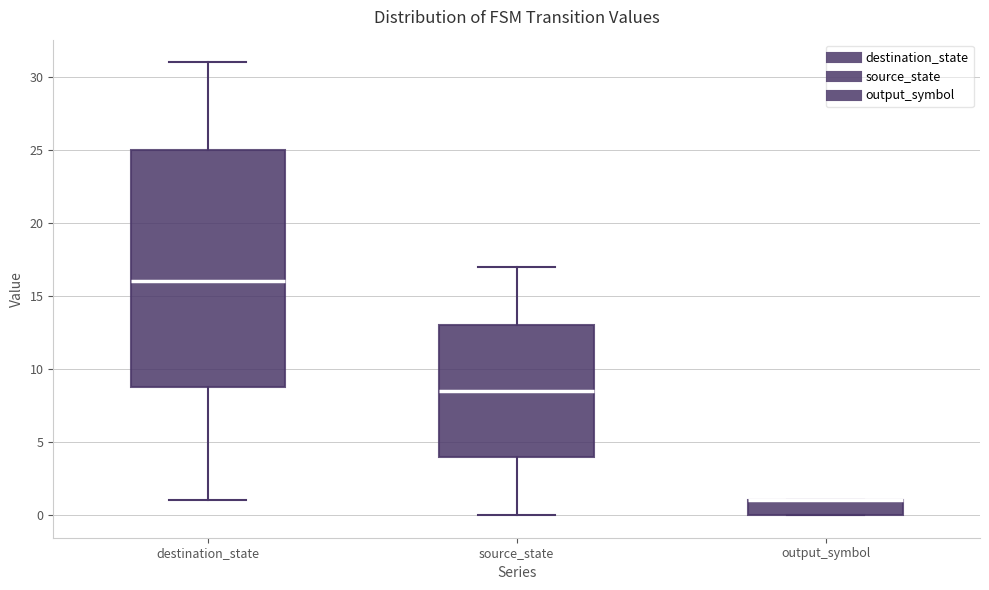

Where is the upper edge of the box for source_state on the y-axis? The values are not printed on the chart, so give them approximately, as read against the axis.

13.0